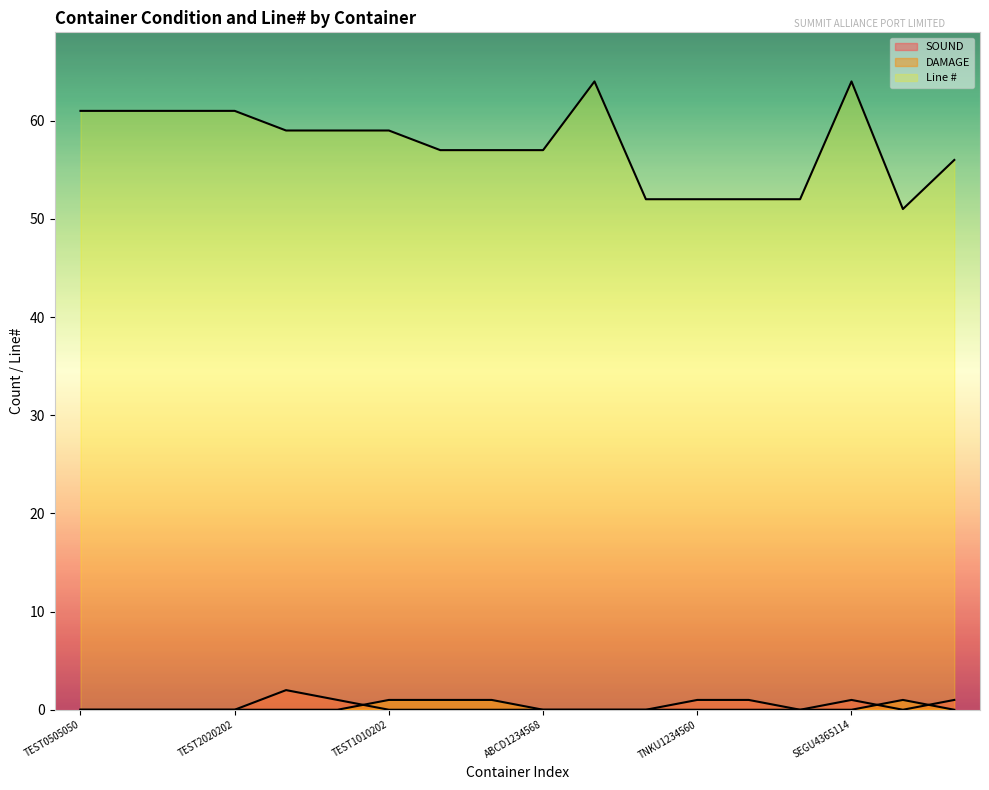

Rank the series at TEST0505050 from lowest to highest value.

SOUND, DAMAGE, Line #